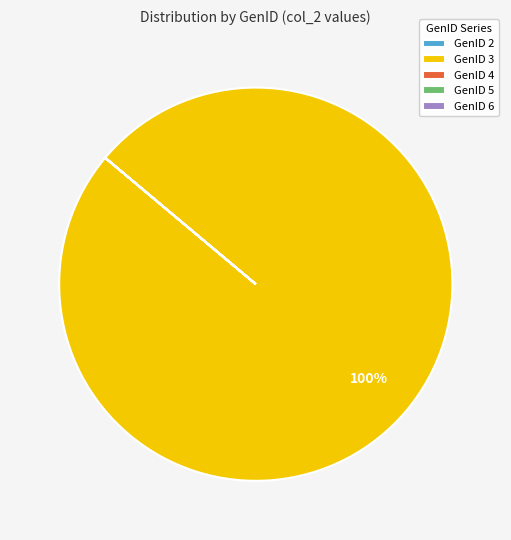

What percentage is the GenID 3 slice, to the nearest percent?

100%